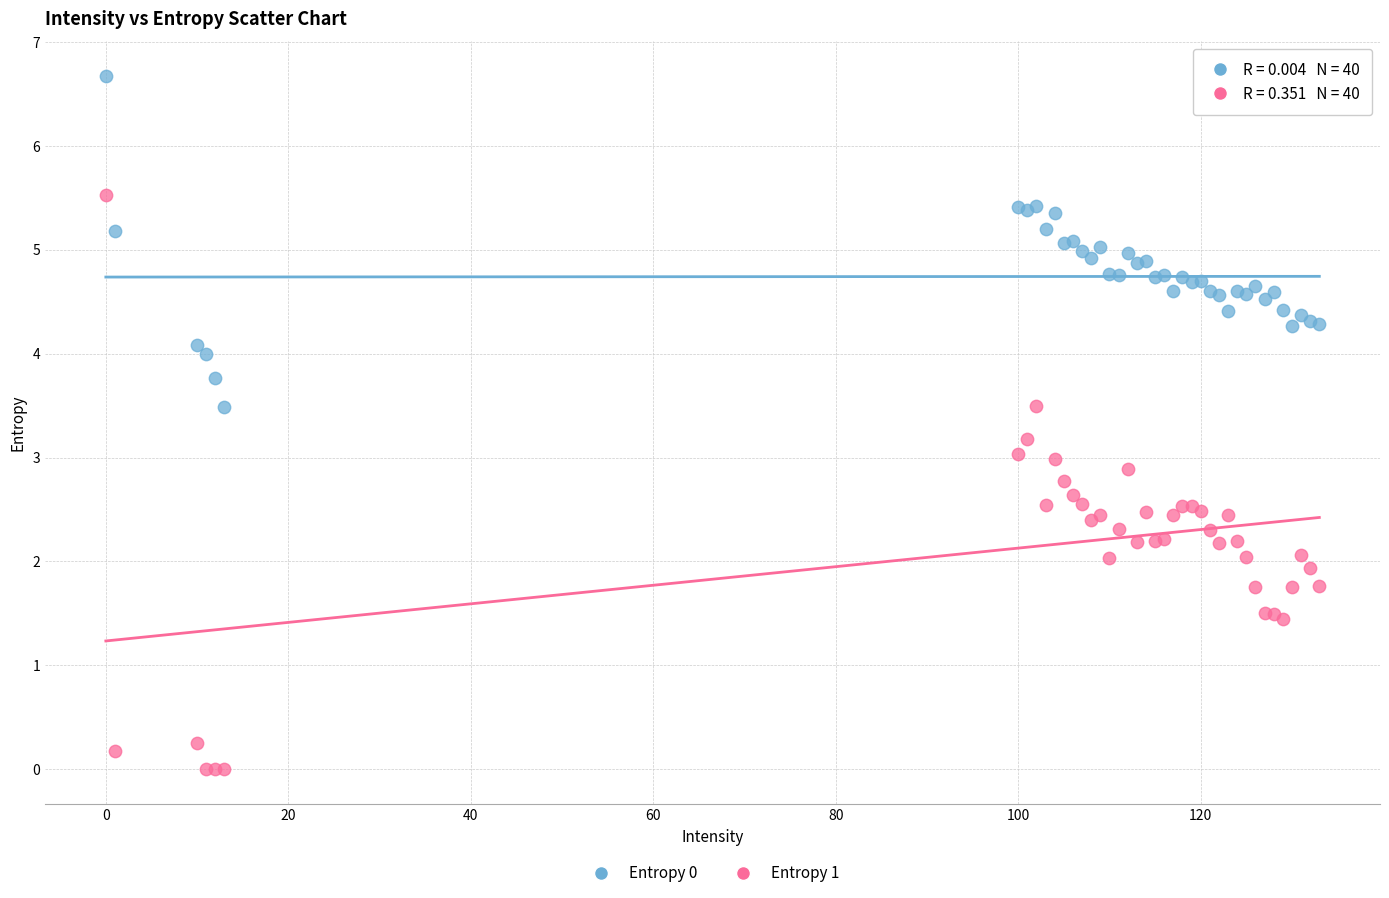

Which series has the largest Y range (max minus min)?

Entropy 1